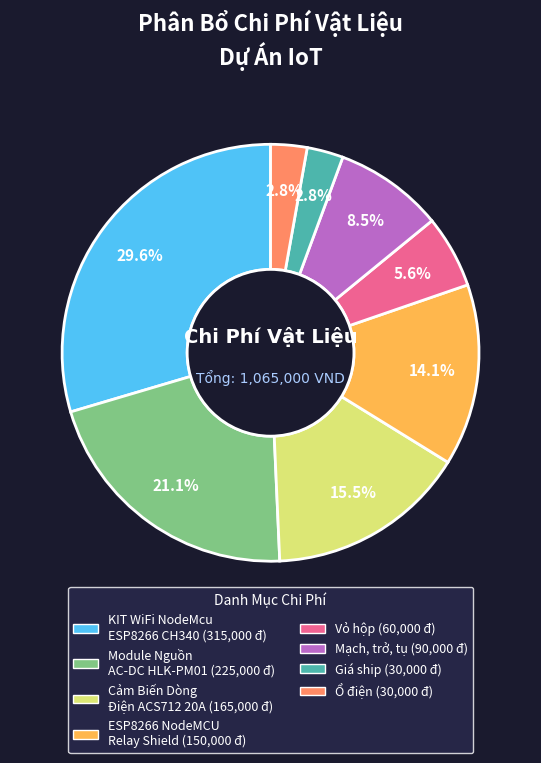

Does any single category account for the majority?

No